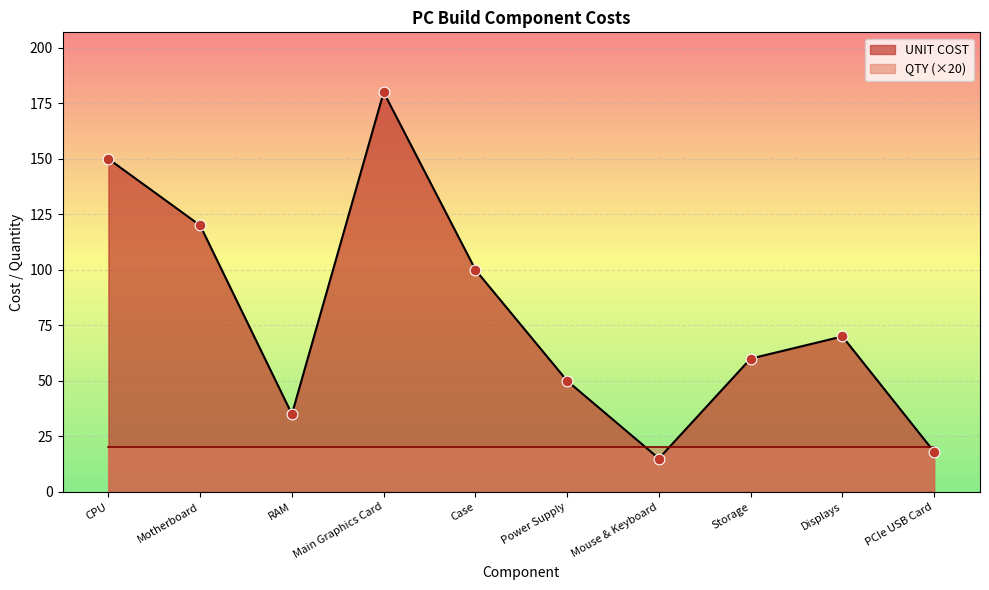

What is the change in value from Power Supply to PCIe USB Card?

-32